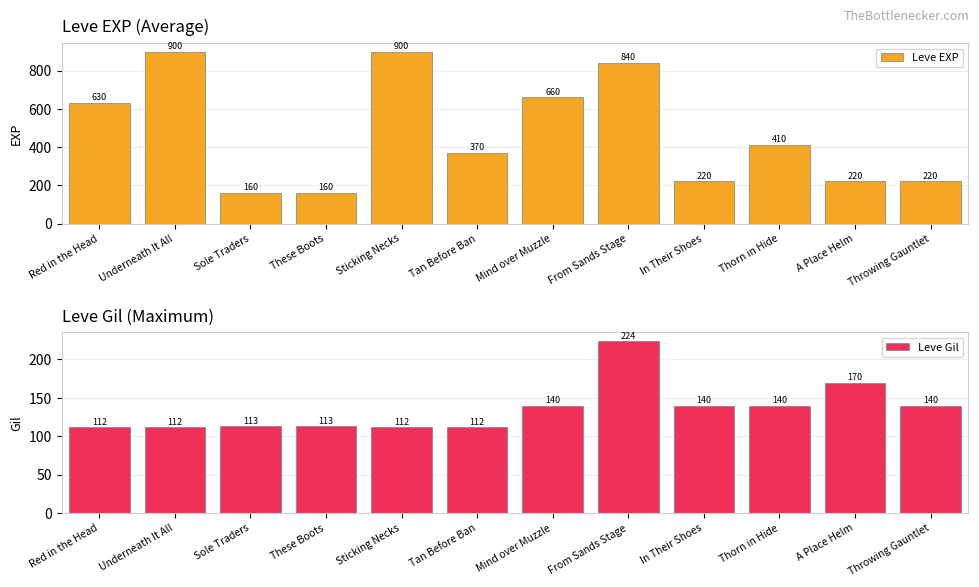

At how many categories does at least one series exceed 160?

10